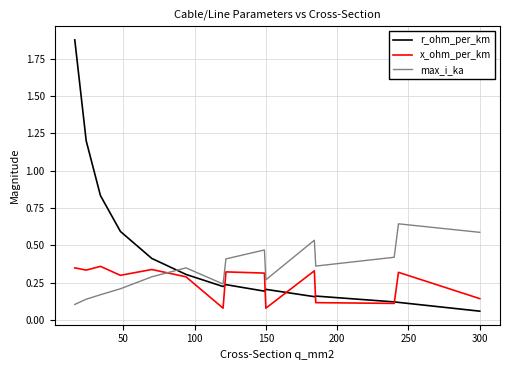

After their last crossing, which series has the higher values: max_i_ka or x_ohm_per_km?

max_i_ka